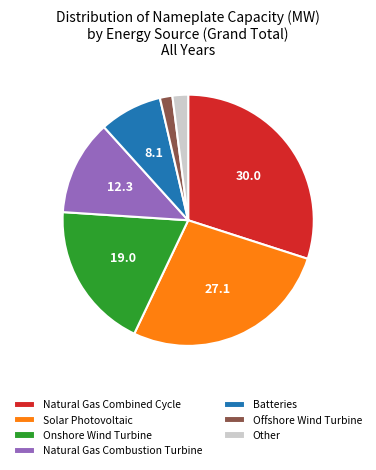

Between Onshore Wind Turbine and Natural Gas Combustion Turbine, which is larger?

Onshore Wind Turbine